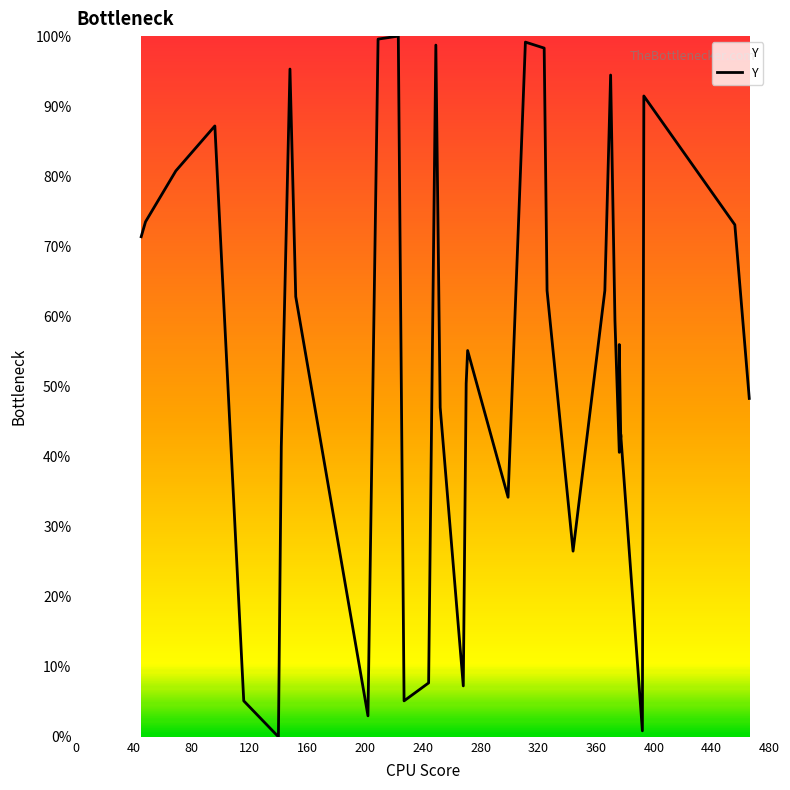

How many lines are shown in the chart?

1